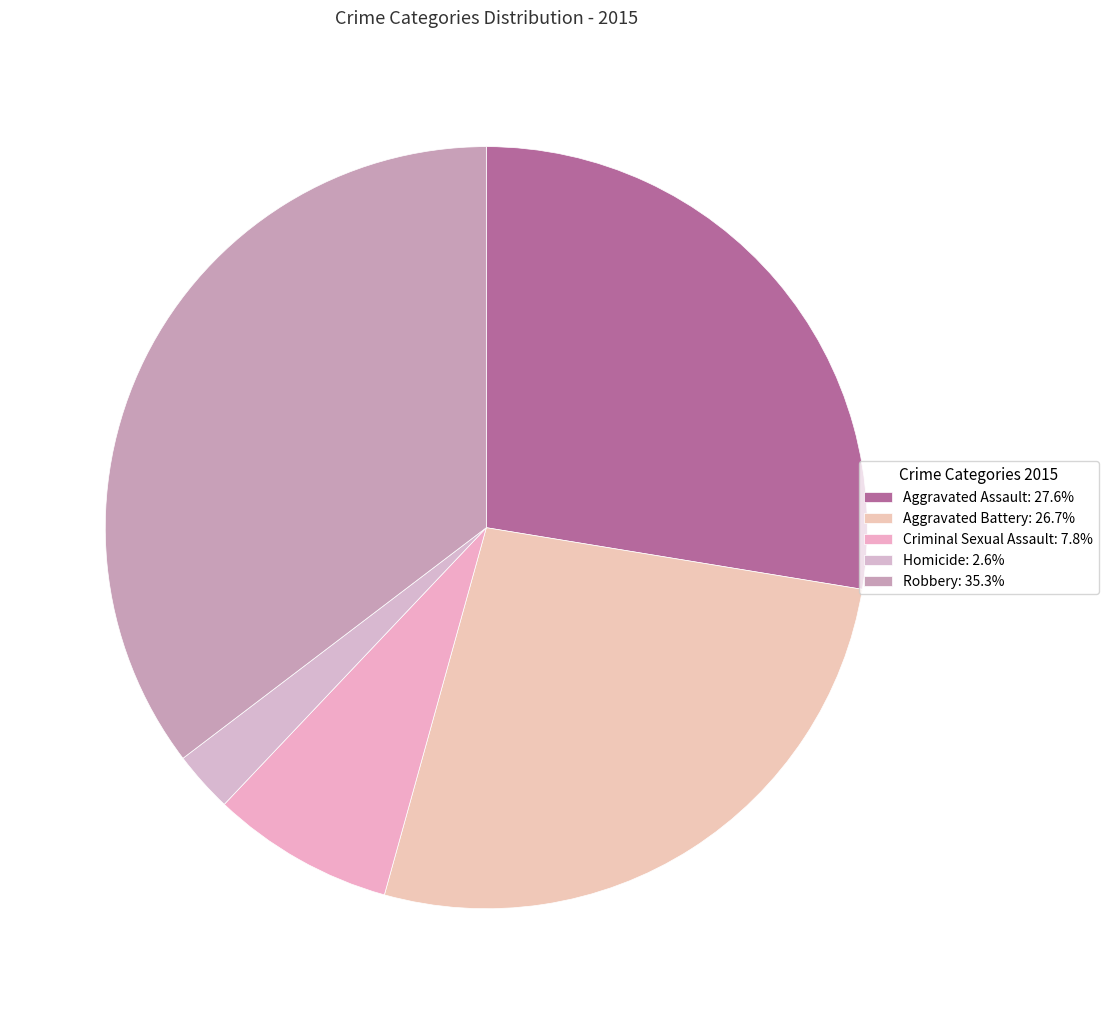

Is there any slice that represents more than half of the pie?

No